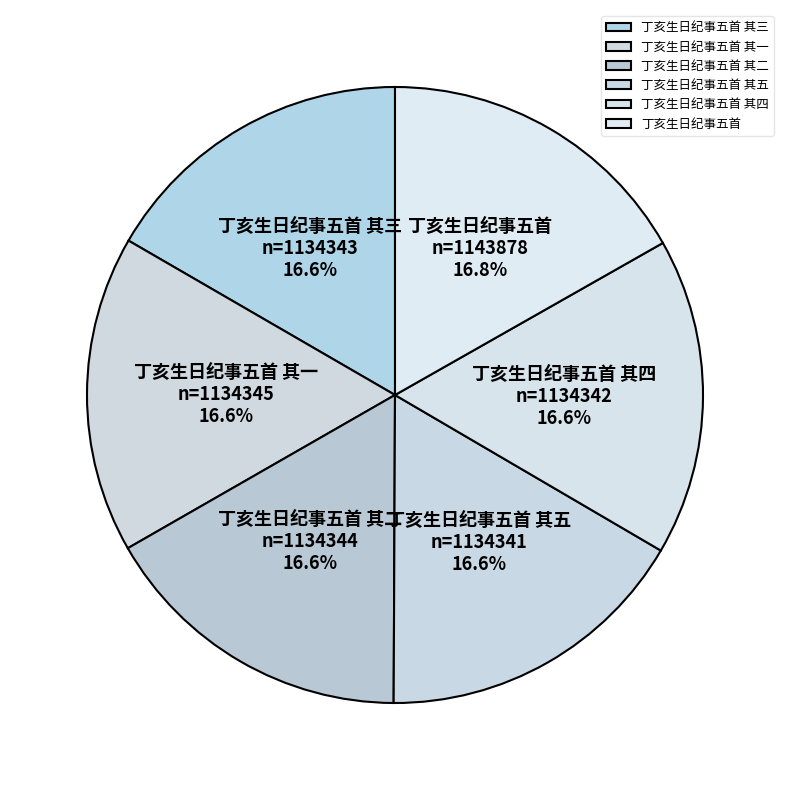

Is it true that 丁亥生日纪事五首 其四 is 5% of the pie?

False